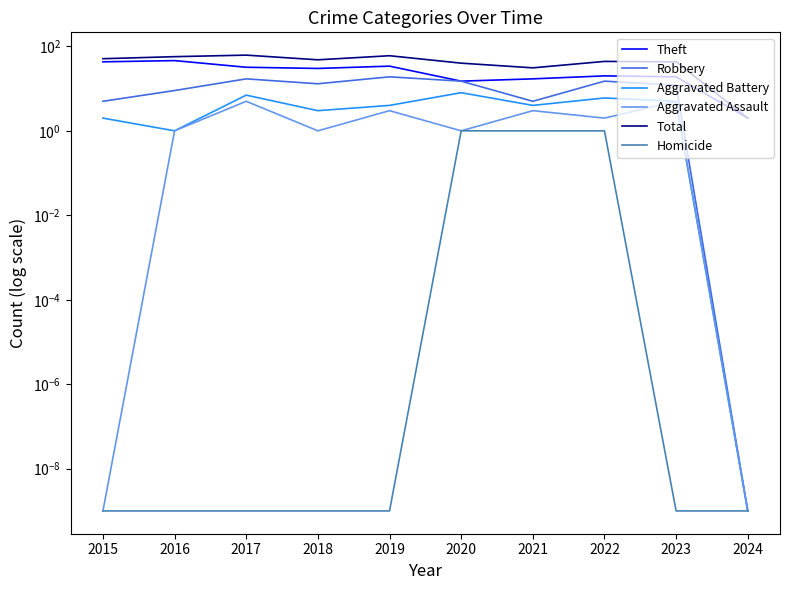

List the series in order of their peak value, highest first.

Total, Theft, Robbery, Aggravated Battery, Aggravated Assault, Homicide